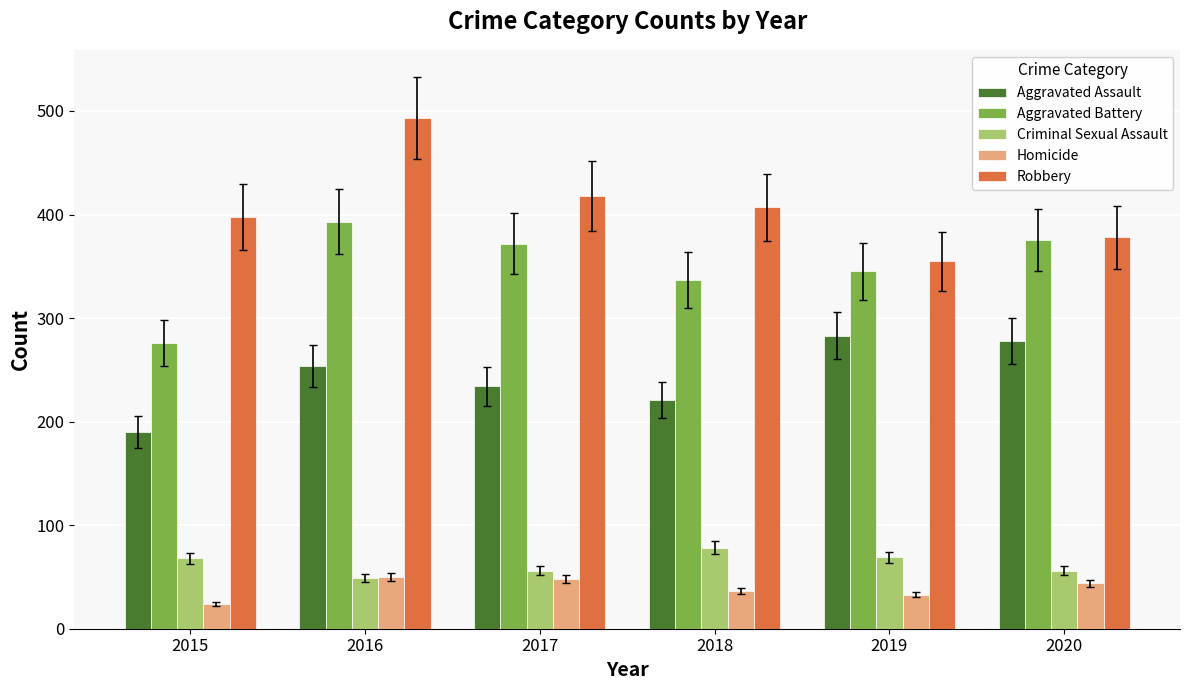

Between 2015 and 2016, which series saw the biggest shift?

Aggravated Battery